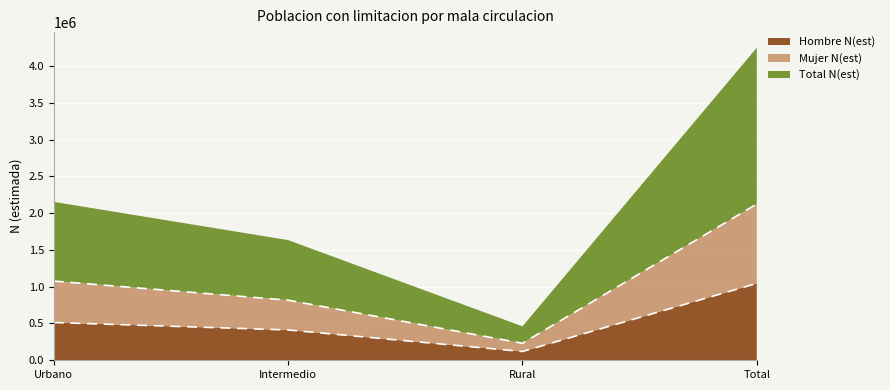

The value of Hombre N(est) at Total is 395898. True or false?

False